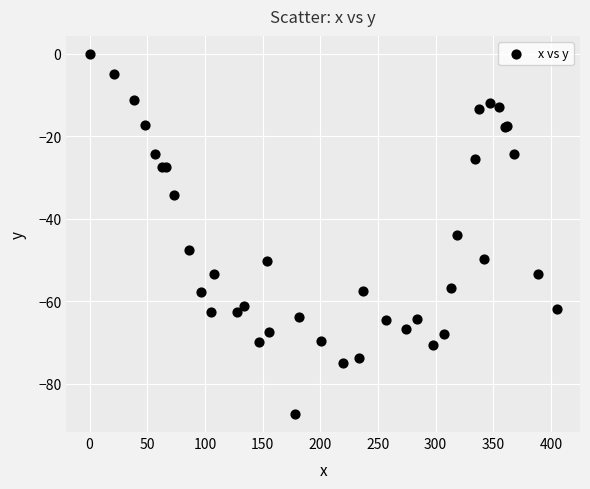

What Y value in the scatter plot is closest to -43?

-44.0